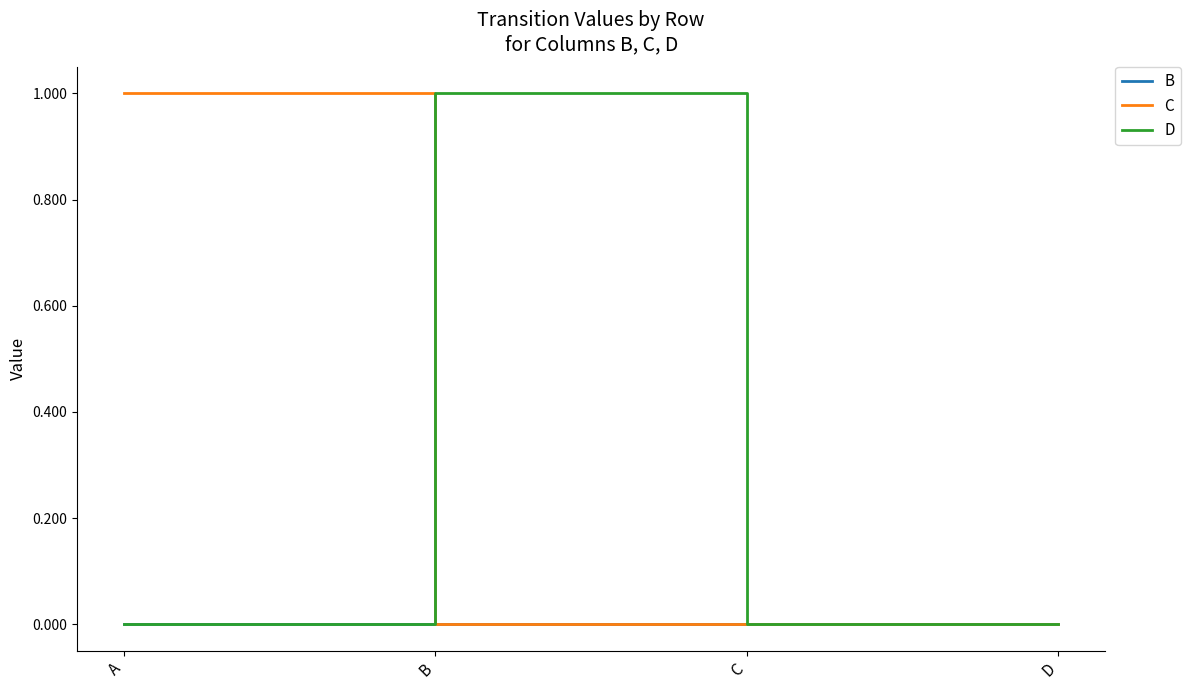

Does the chart display data point markers on the line(s)?

No